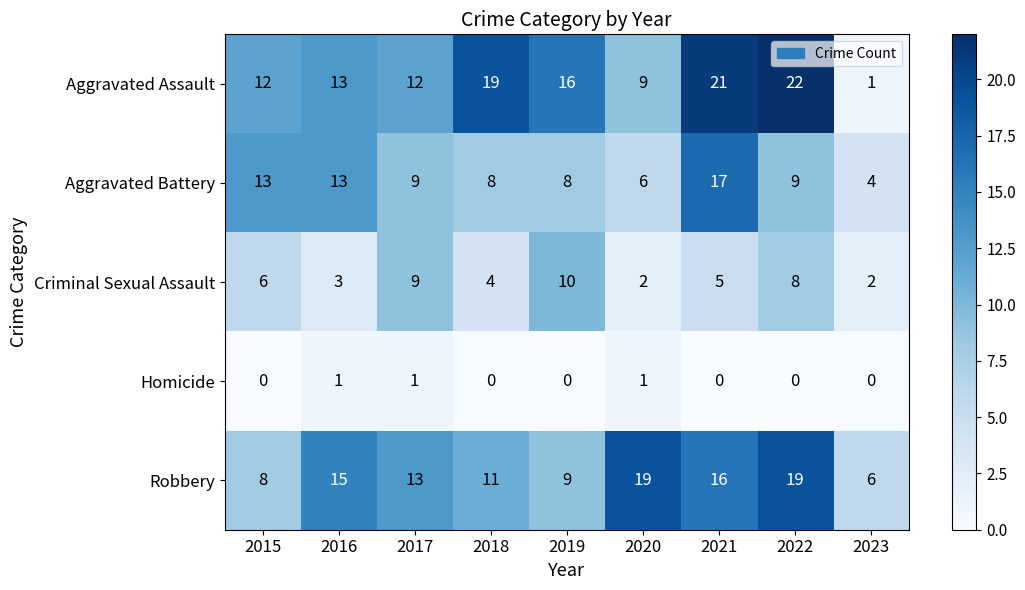

Which series changed the most between 2018 and 2020?

Aggravated Assault